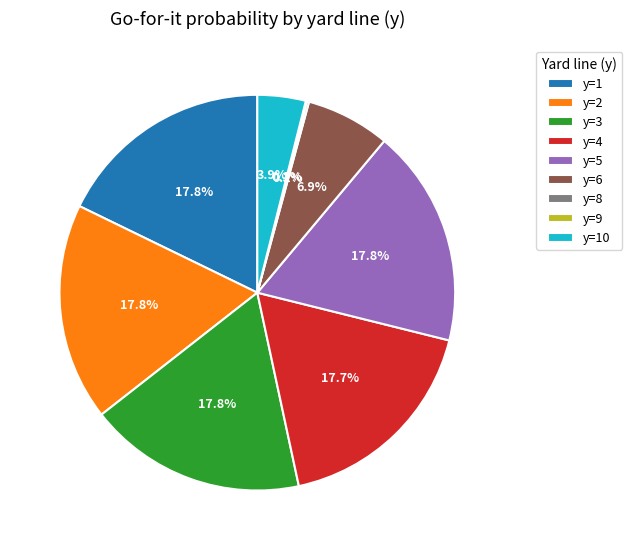

To the nearest percent, what is the difference between the largest and smallest slice percentages?

18%